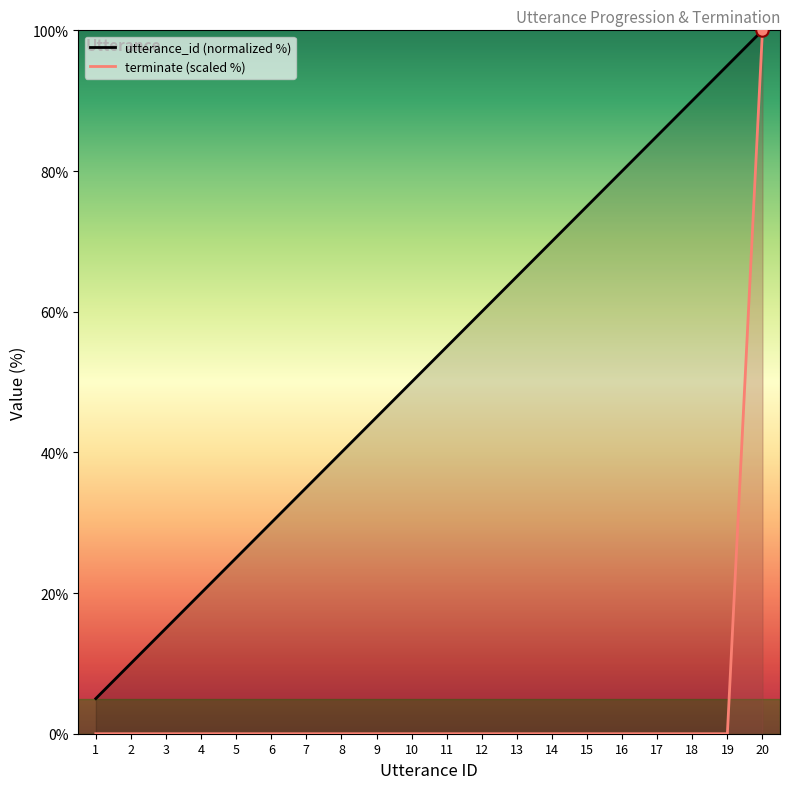

At which category is the sum across all series the highest?

20